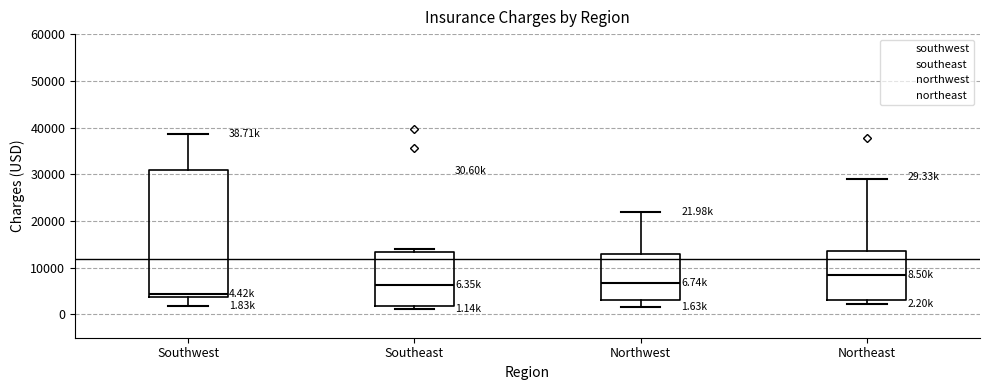

Which box's median line is the highest?

Northeast